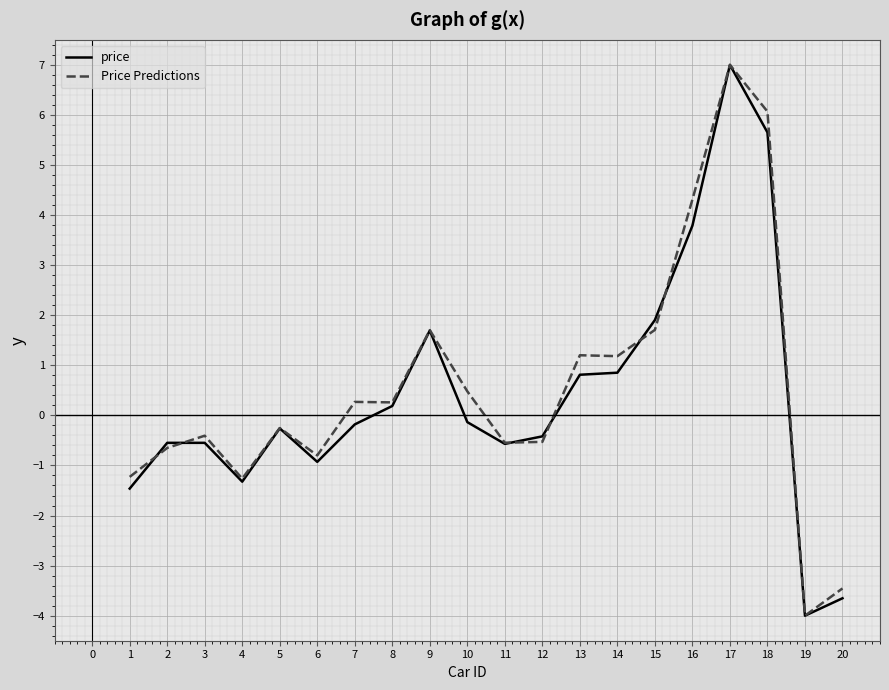

At which category does the chart reach its minimum across all series?

19